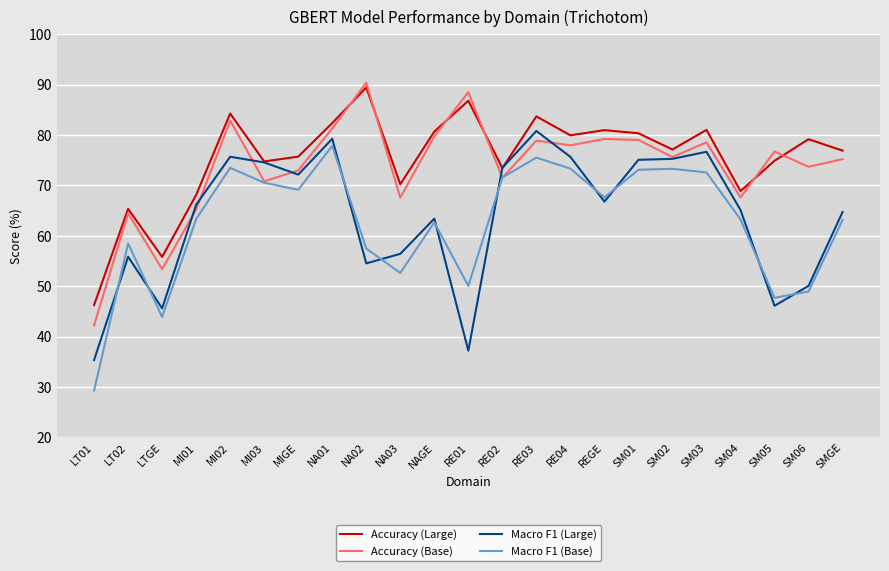

What position from the right is MI01?

20